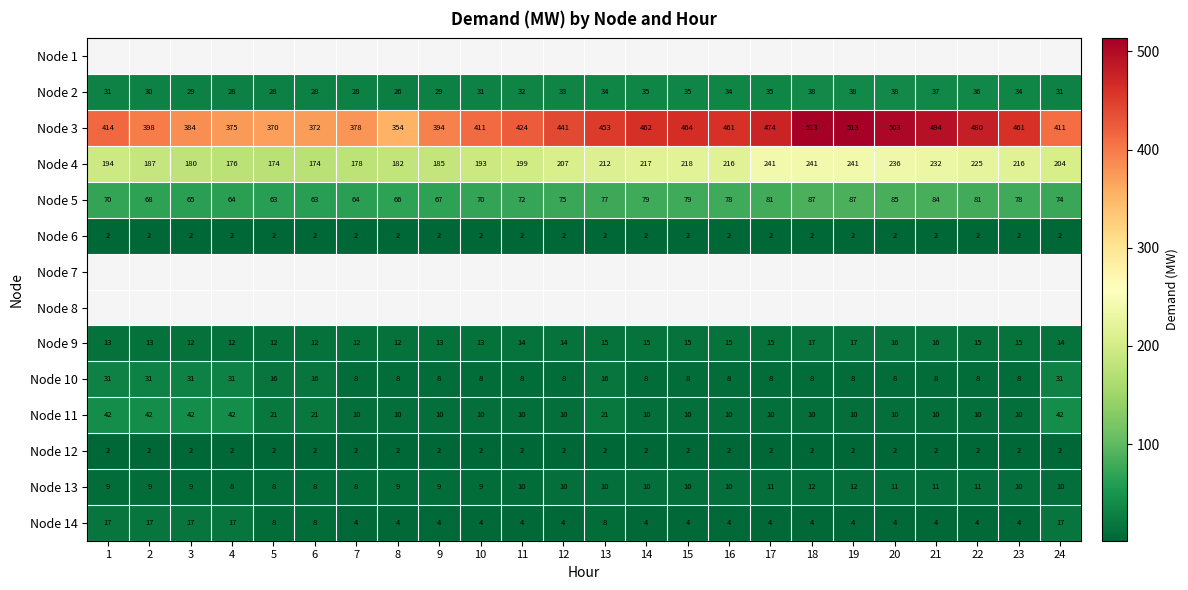

What is the difference between the maximum and second lowest values in the Node 9 series?

5